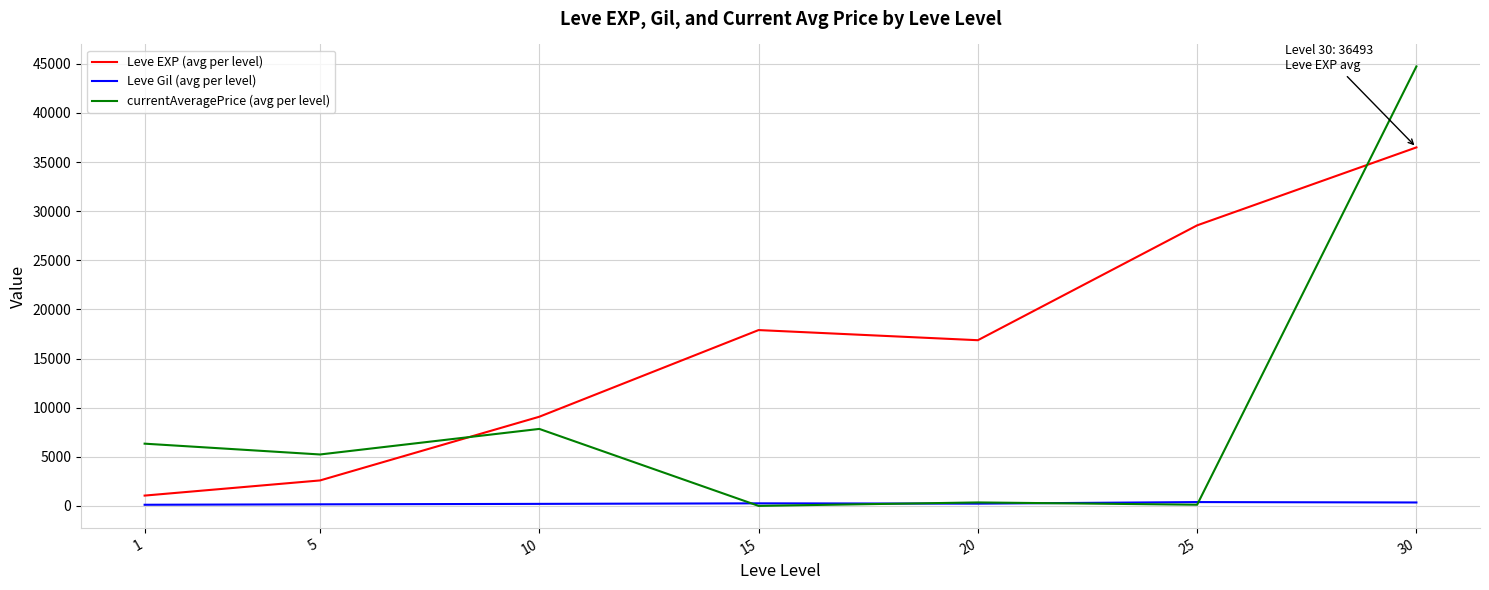

How many lines are shown in the chart?

3